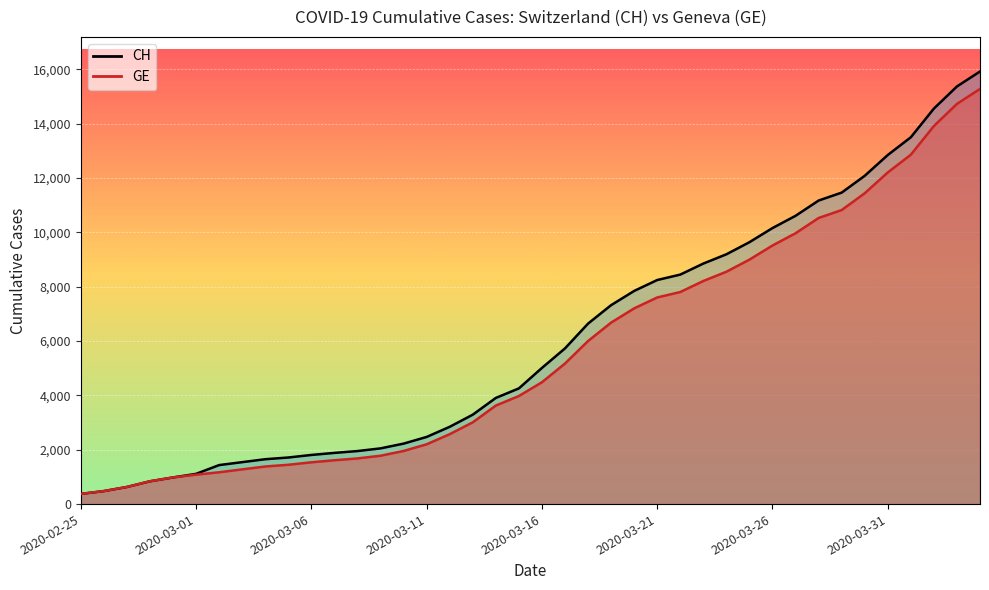

True or false: CH and GE cross at least once.

False